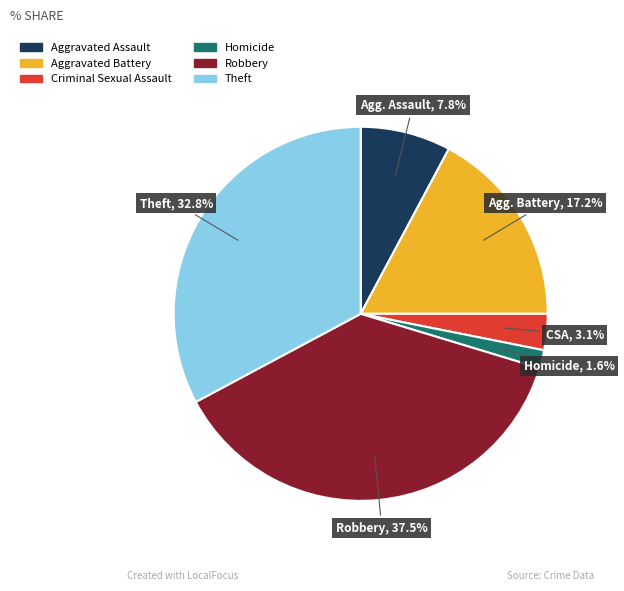

What is the largest slice in the pie chart?

Robbery